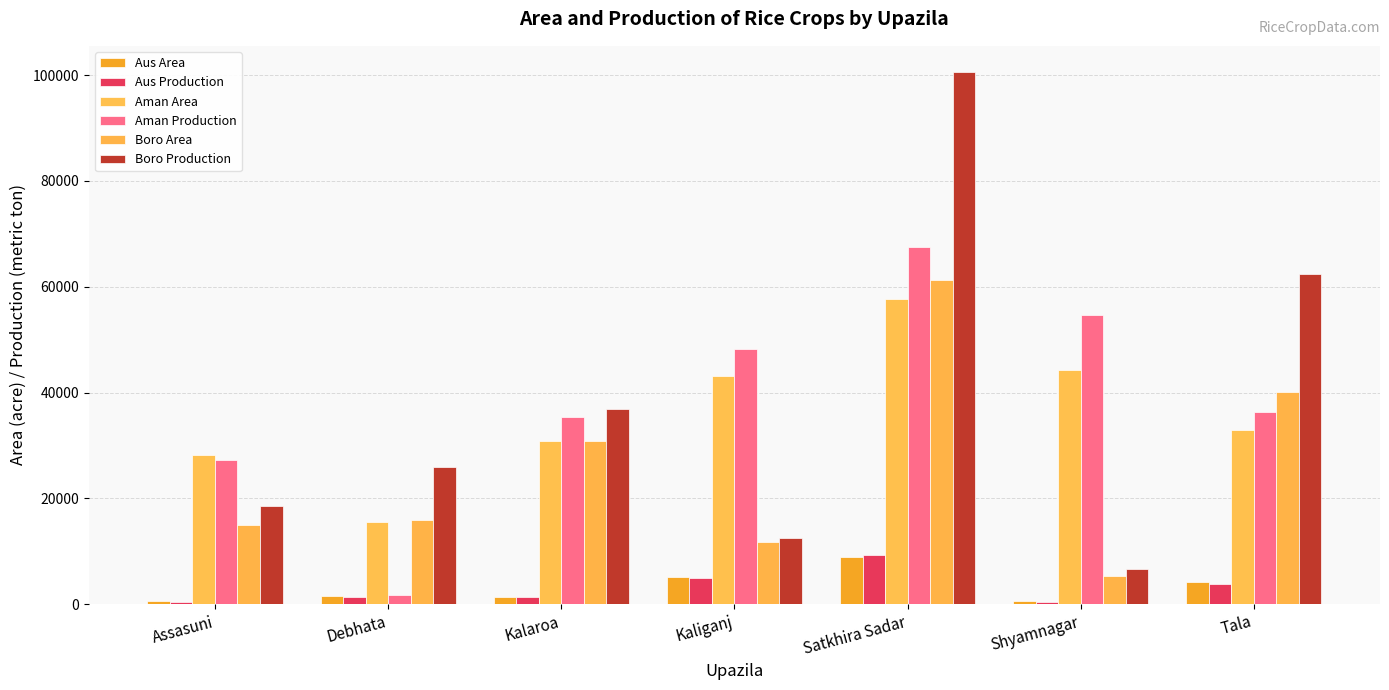

What is the value of the Boro Production bar at the 5th from the left?

100508